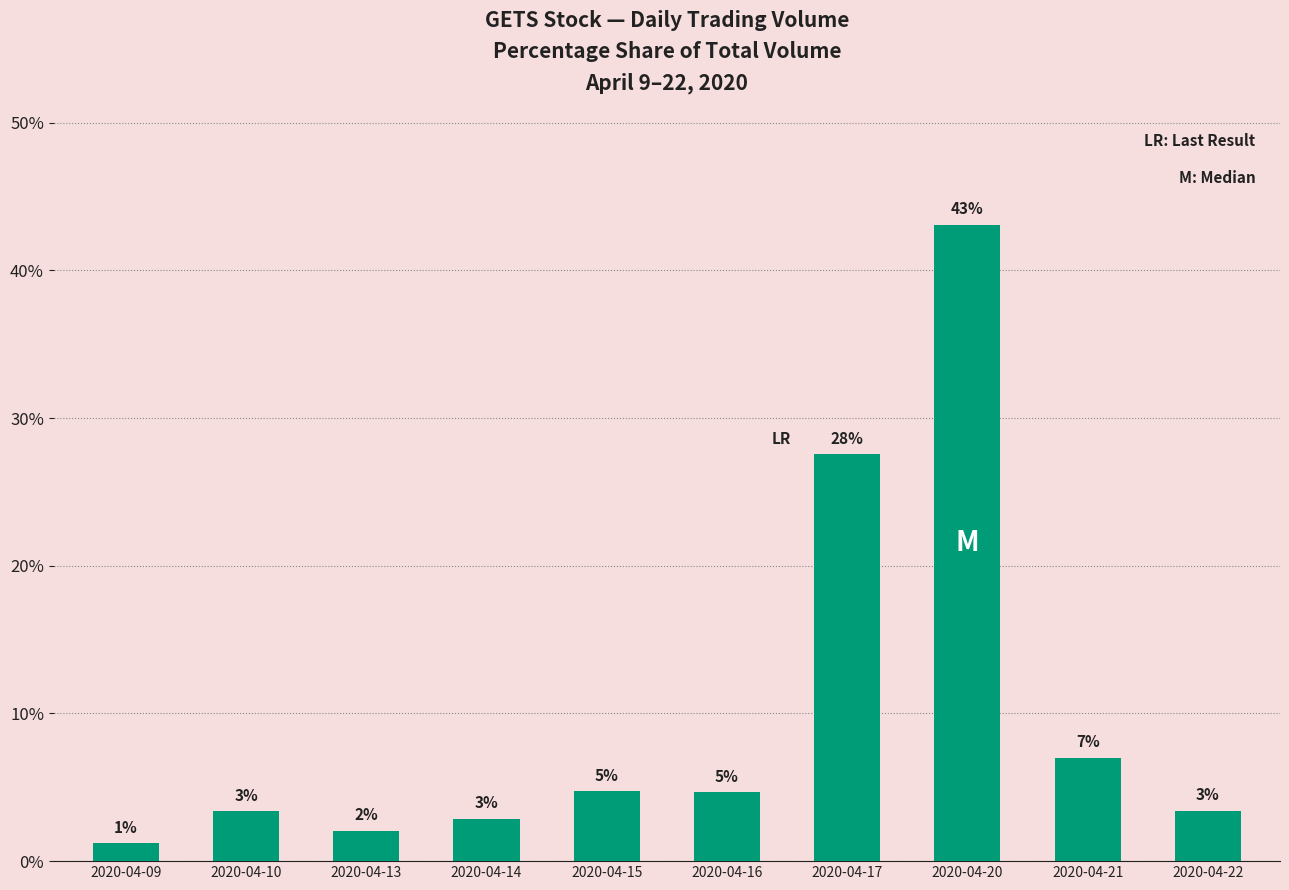

What is the value of the 9th bar from the left?

7.0